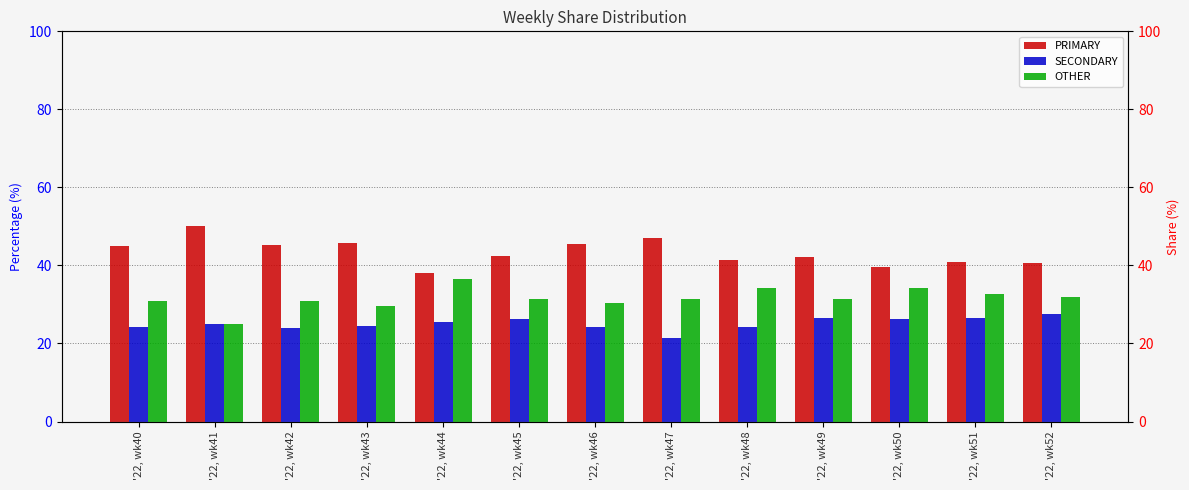

Reading left to right, extract all data points from this chart.

PRIMARY: '22, wk40=44.9	'22, wk41=50.0	'22, wk42=45.2	'22, wk43=45.8	'22, wk44=38.0	'22, wk45=42.5	'22, wk46=45.5	'22, wk47=47.1	'22, wk48=41.4	'22, wk49=42.2	'22, wk50=39.5	'22, wk51=40.8	'22, wk52=40.5
SECONDARY: '22, wk40=24.2	'22, wk41=25.0	'22, wk42=23.9	'22, wk43=24.5	'22, wk44=25.6	'22, wk45=26.2	'22, wk46=24.1	'22, wk47=21.4	'22, wk48=24.2	'22, wk49=26.4	'22, wk50=26.4	'22, wk51=26.5	'22, wk52=27.5
OTHER: '22, wk40=30.9	'22, wk41=25.0	'22, wk42=31.0	'22, wk43=29.7	'22, wk44=36.4	'22, wk45=31.3	'22, wk46=30.4	'22, wk47=31.5	'22, wk48=34.3	'22, wk49=31.3	'22, wk50=34.1	'22, wk51=32.7	'22, wk52=31.9